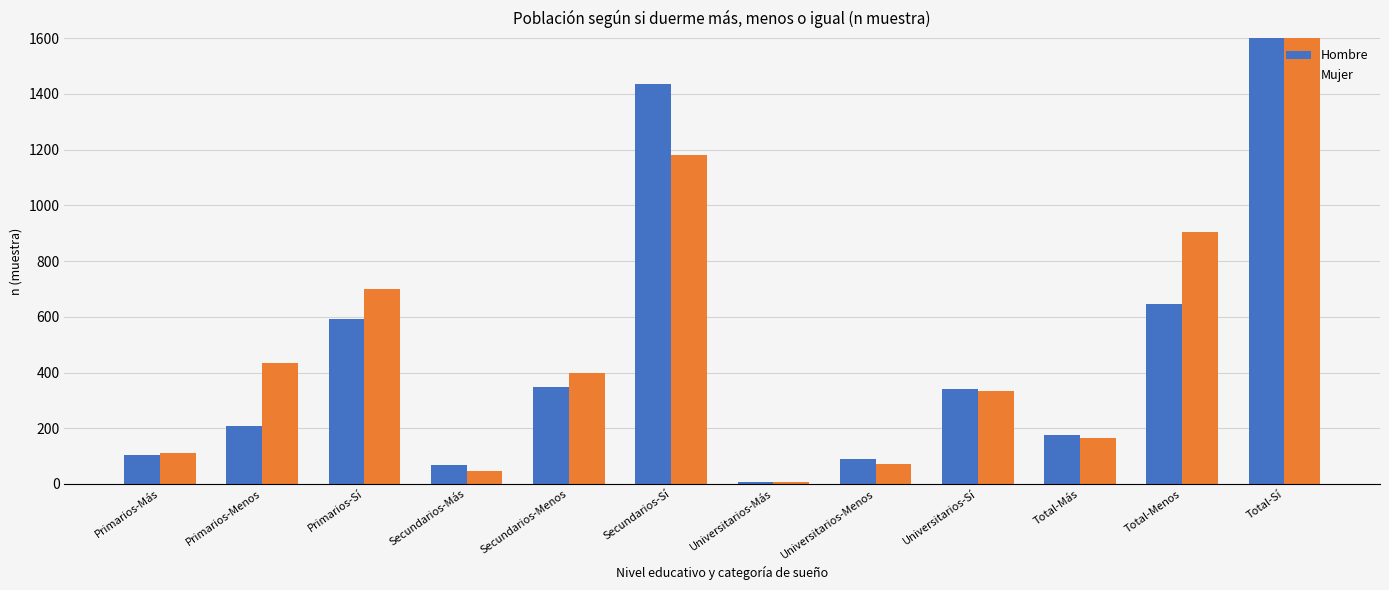

Where does the Hombre series first go above 342?

Primarios-Sí